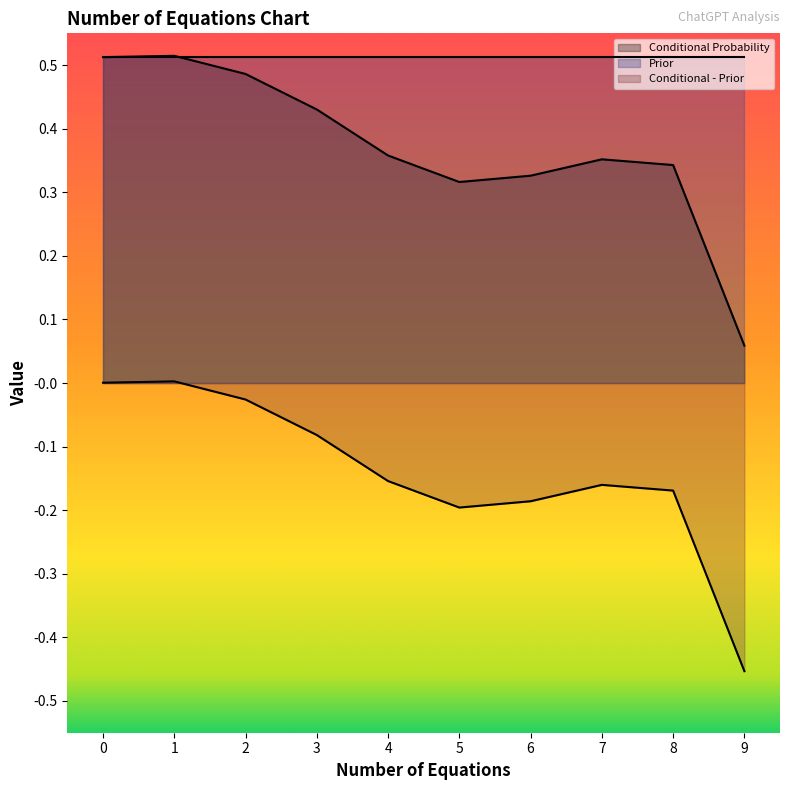

Which category has the lowest value in the Conditional Probability series?

9